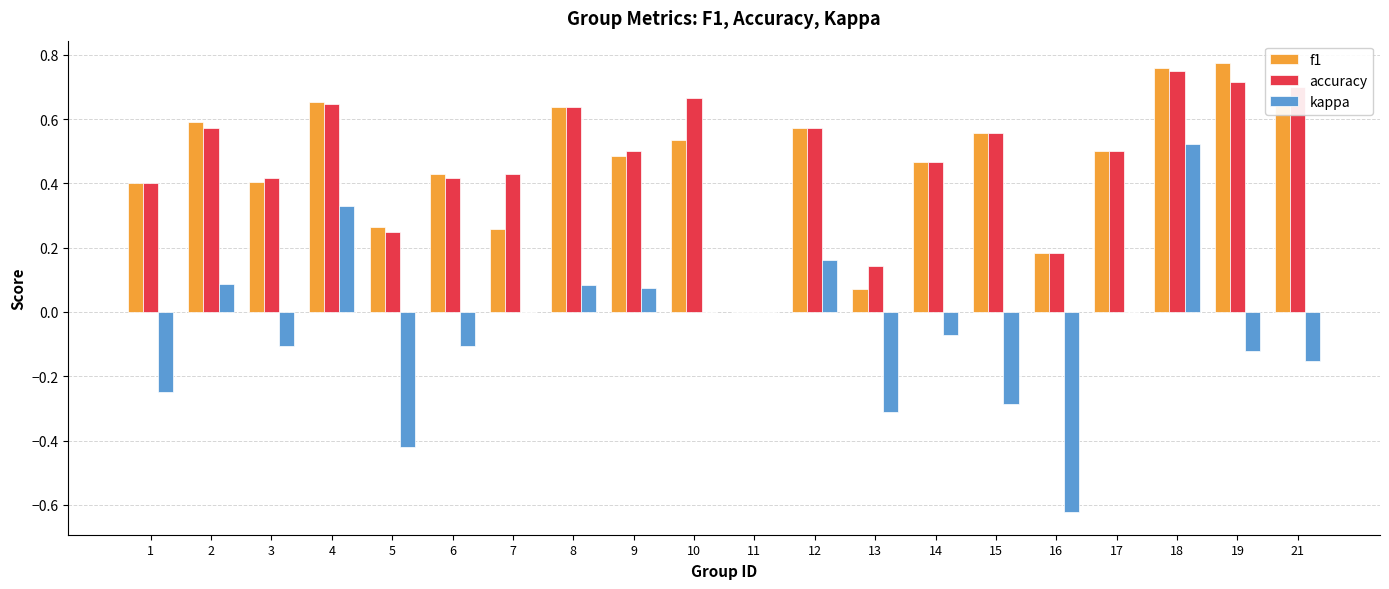

The accuracy series shows 0.2 at 13. True or false?

False